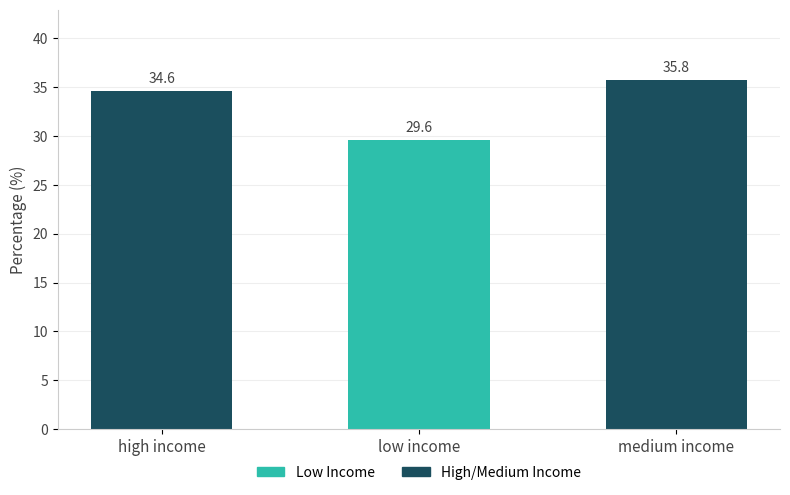

What is the difference between the values at low income and high income?

5.0